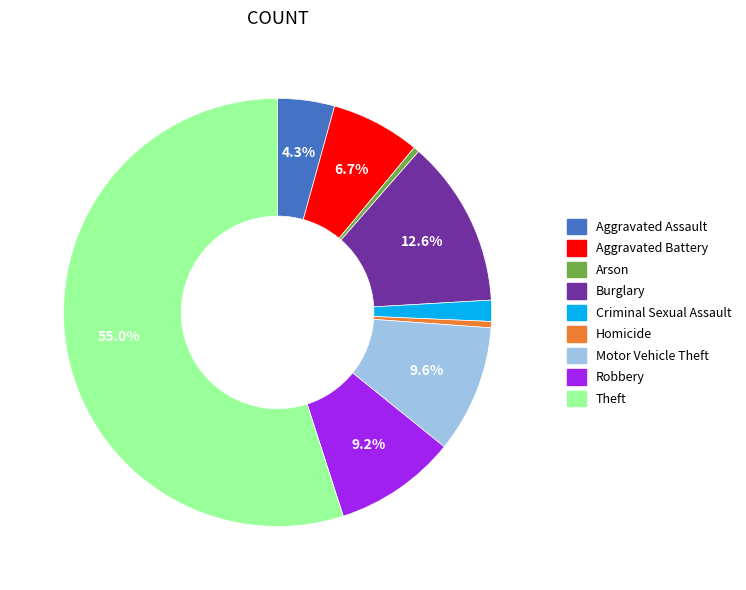

Is the sum of Aggravated Battery and Homicide greater than half?

No